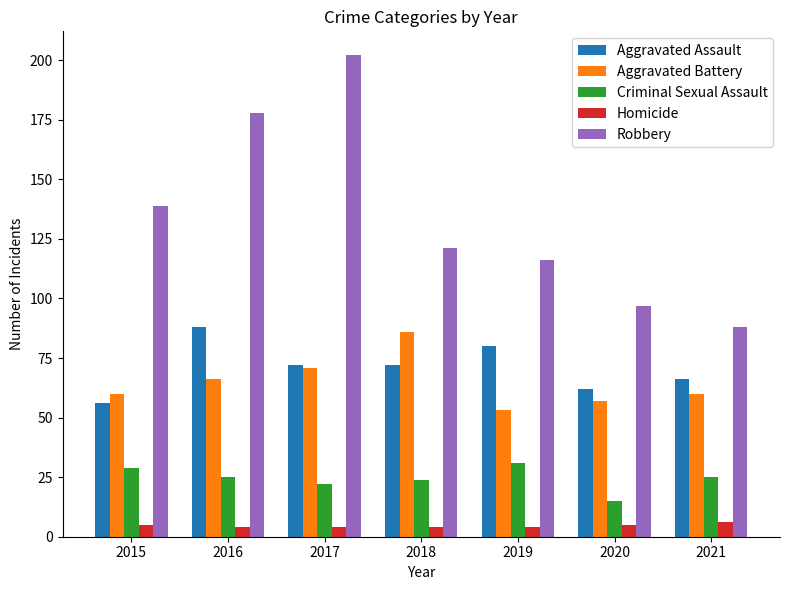

What are all the series names shown in the legend?

Aggravated Assault, Aggravated Battery, Criminal Sexual Assault, Homicide, Robbery